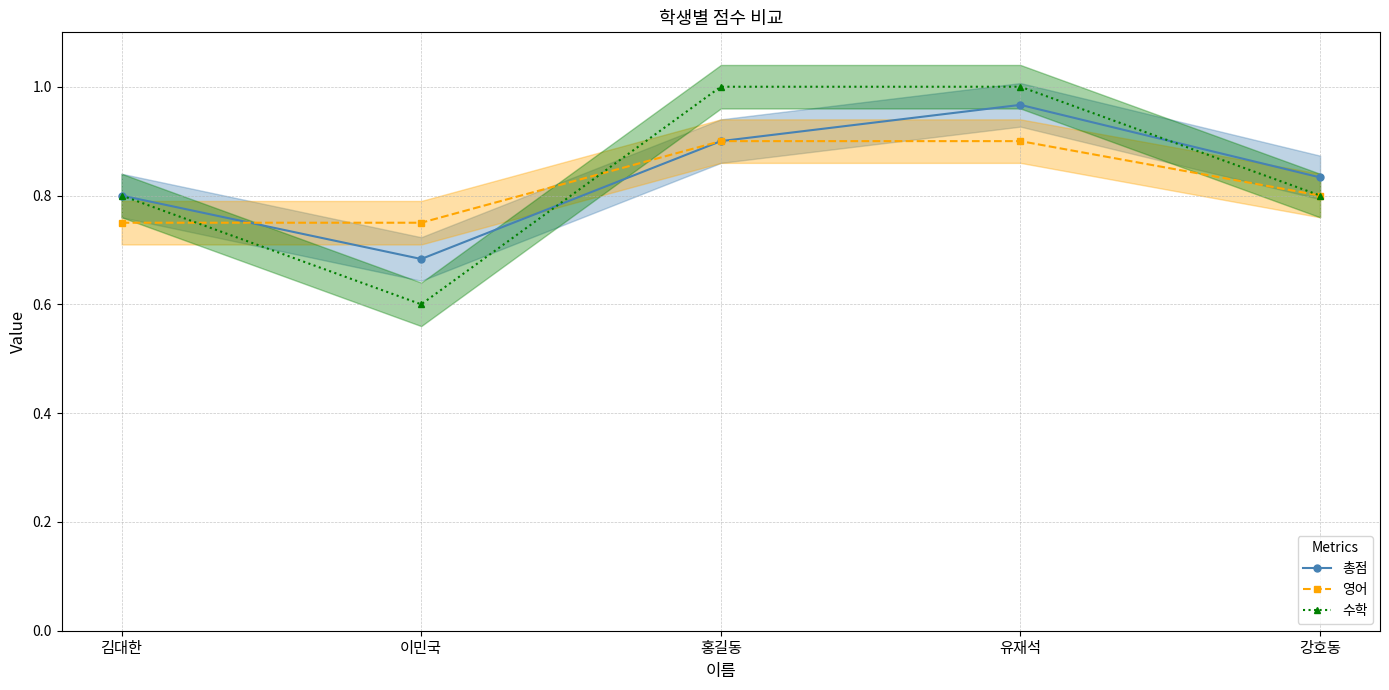

Which label corresponds to the largest value in the chart?

홍길동